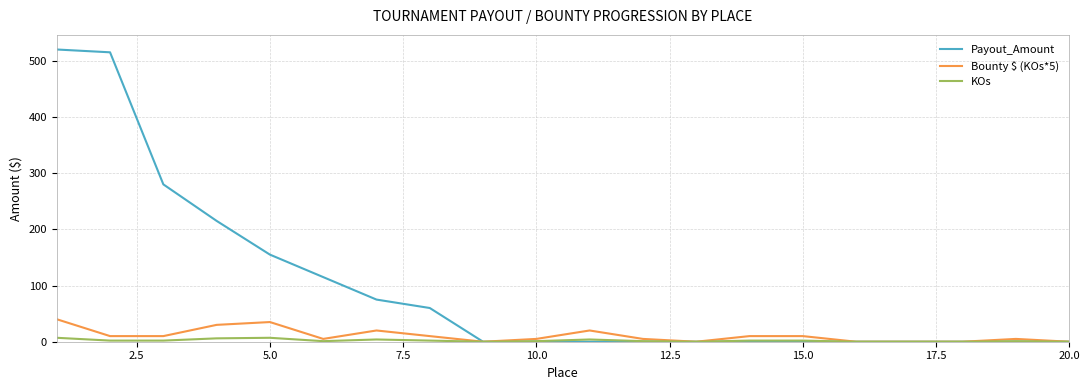

Which series has the widest spread of values?

Payout_Amount